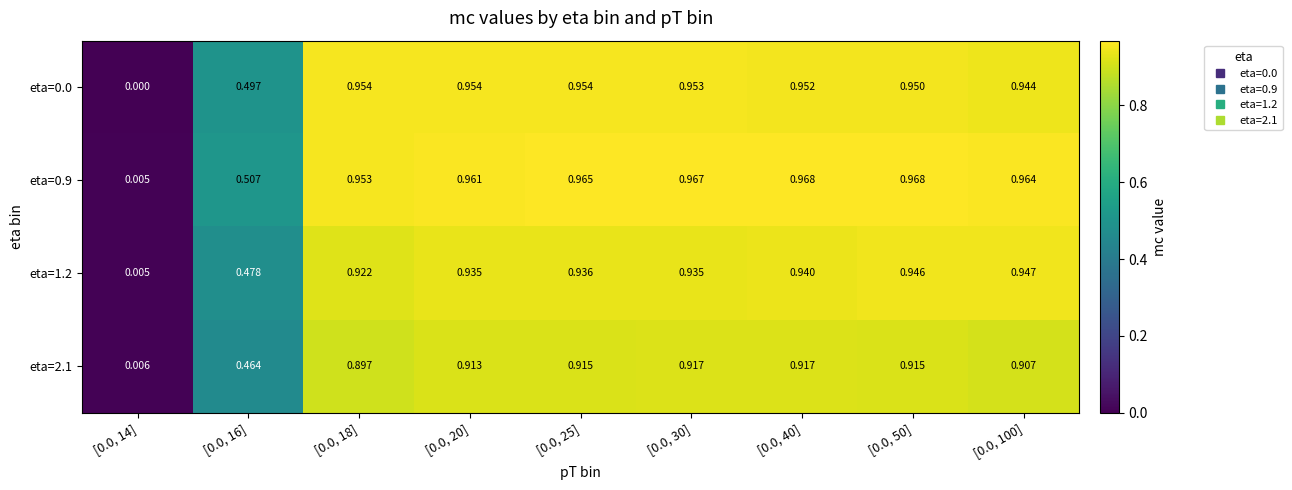

Is the value of eta=1.2 at [0.0, 25] greater than the value of eta=0.0 at [0.0, 30]?

No